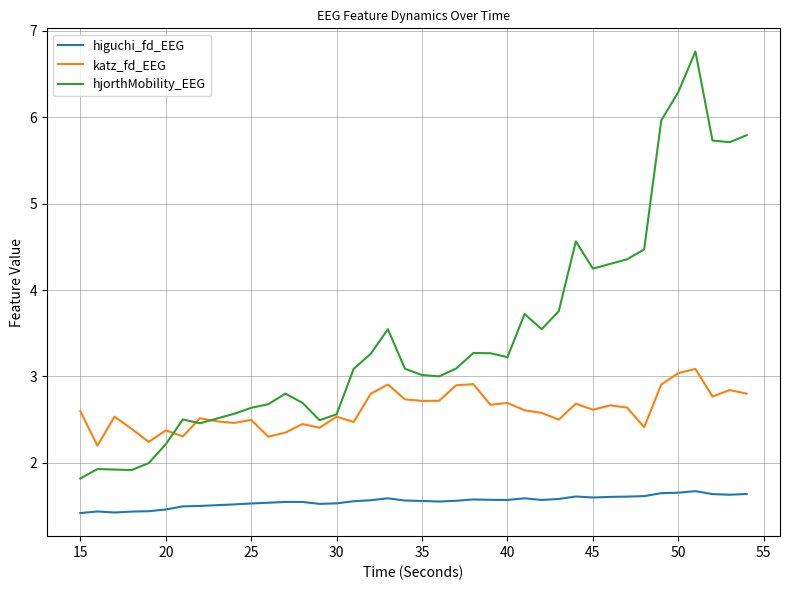

How many series are shown in this chart?

3